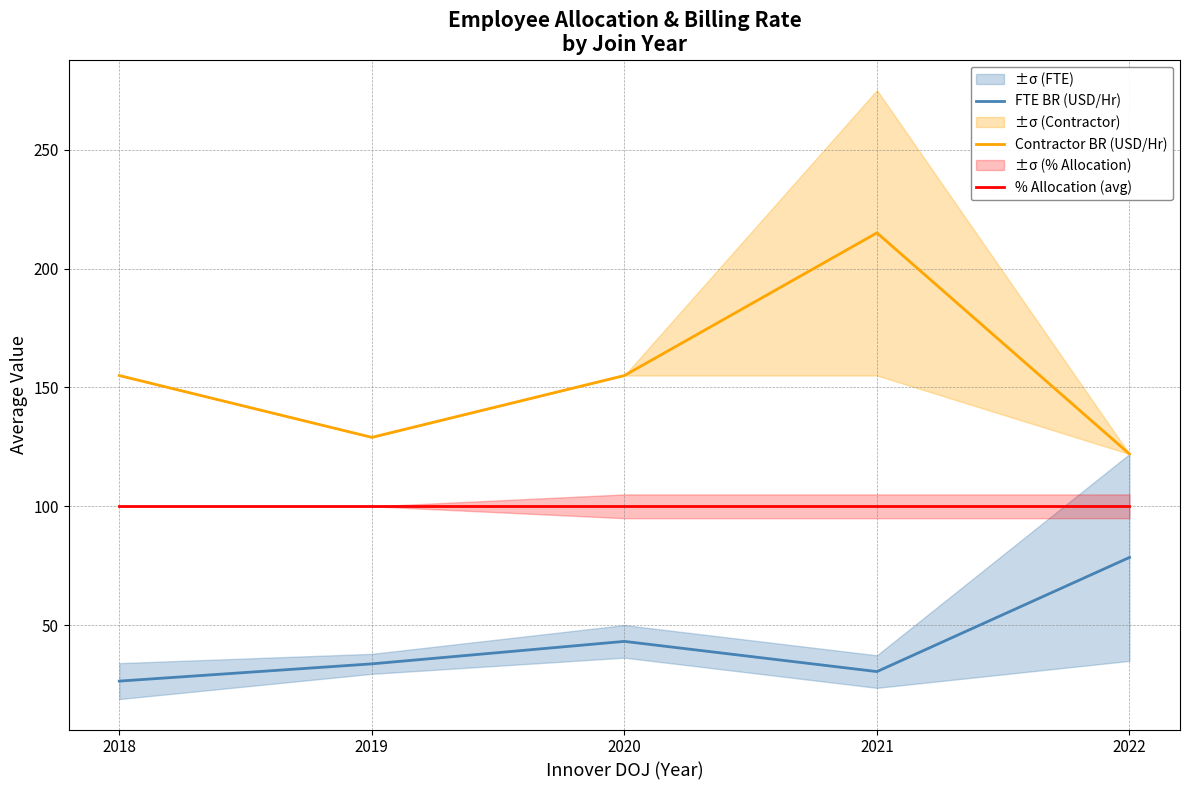

At which category is the sum across all series the highest?

2021